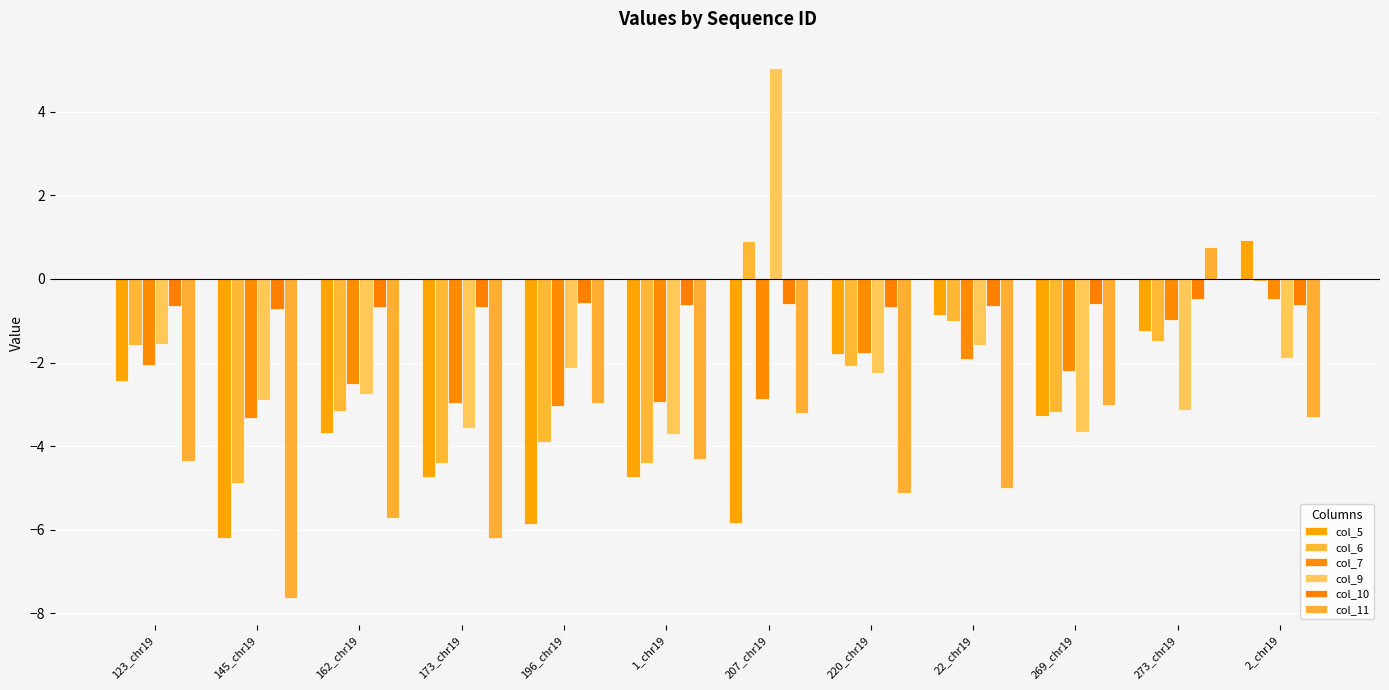

Is the value of col_9 at 1_chr19 greater than the value of col_6 at 207_chr19?

No